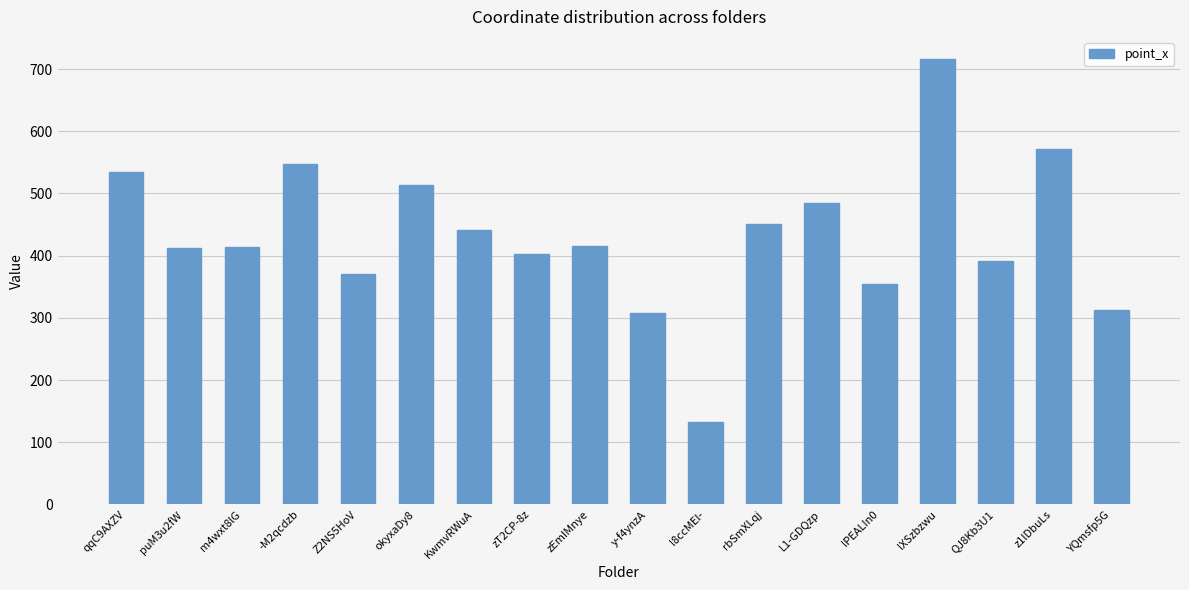

What is the sum of the values at puM3u2fW and z1lDbuLs?

985